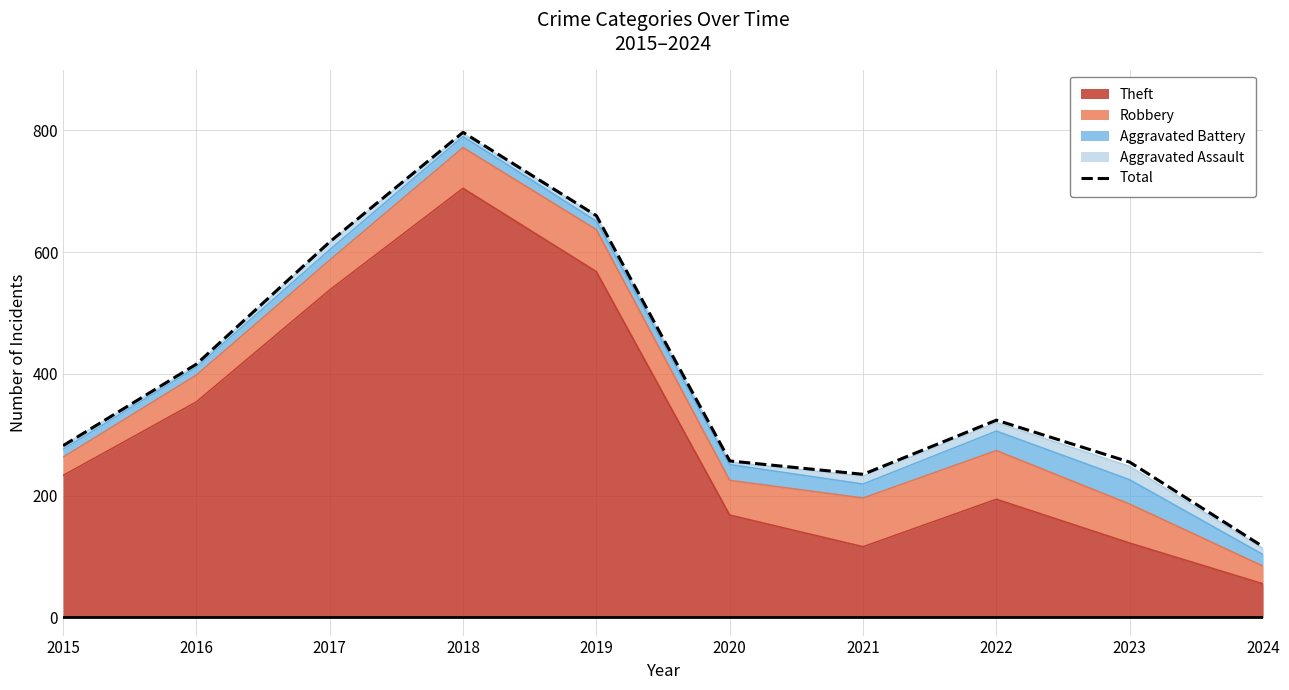

How many points are lower than both their immediate neighbors (excluding endpoints)?

1